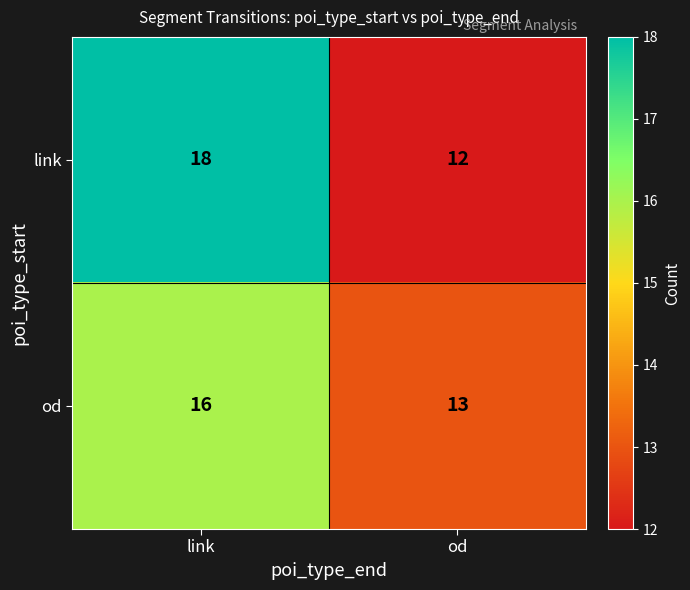

At how many categories does at least one series exceed 14?

1